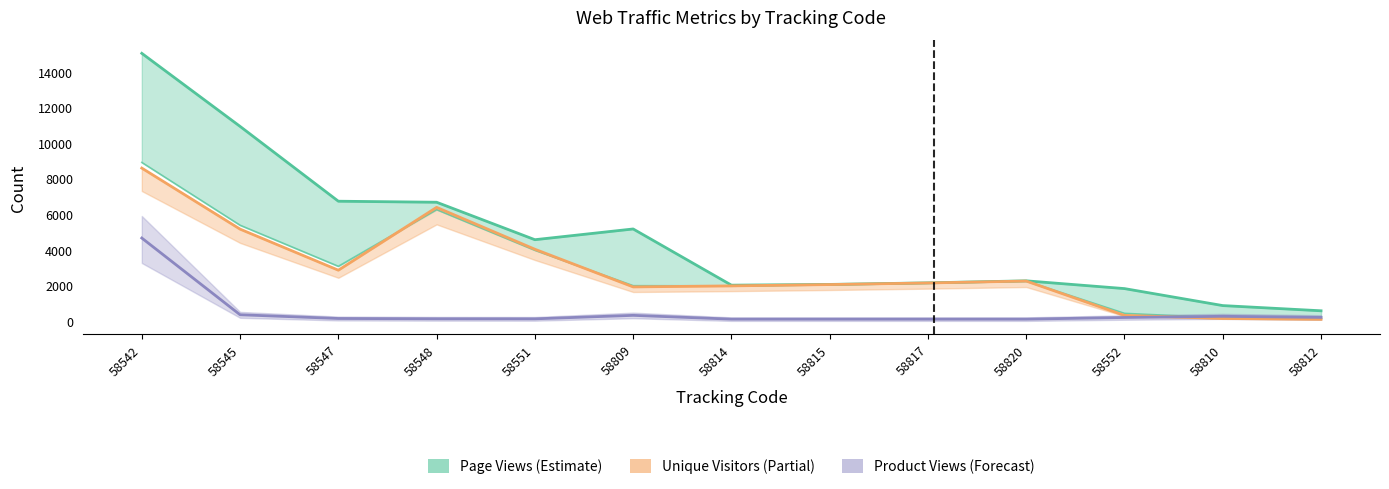

True or false: Page Views and Visits intersect in this chart.

False